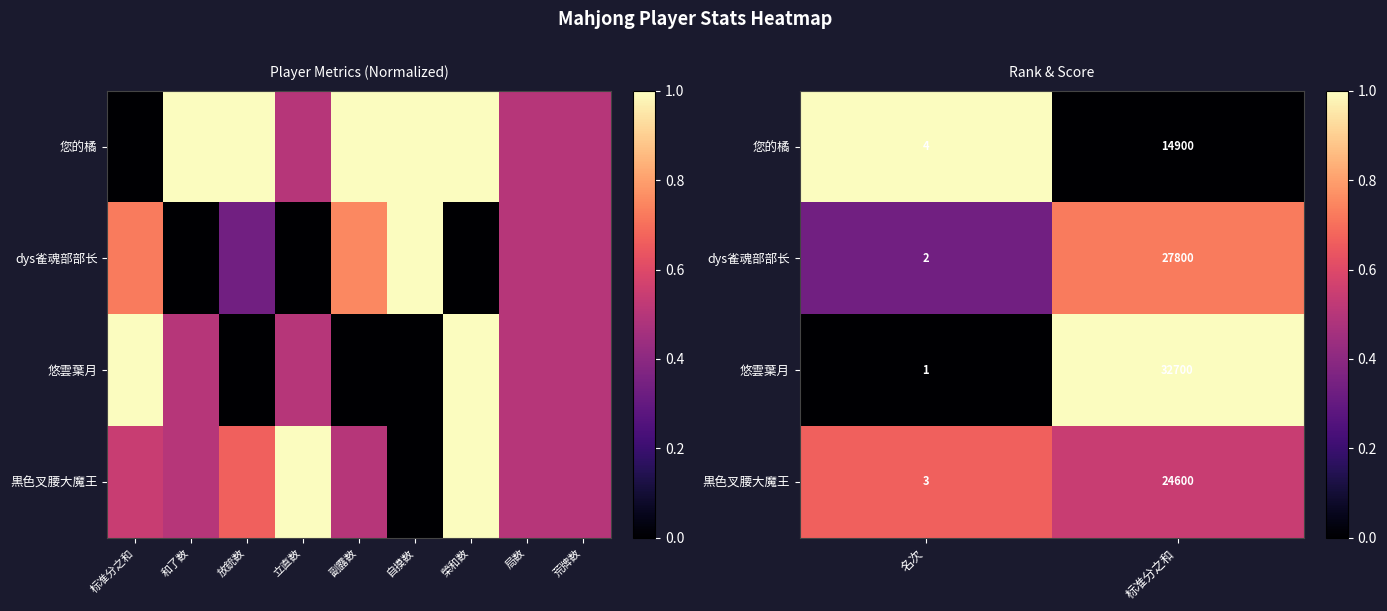

Count the 悠雲葉月 values in the range 0 to 1.

2